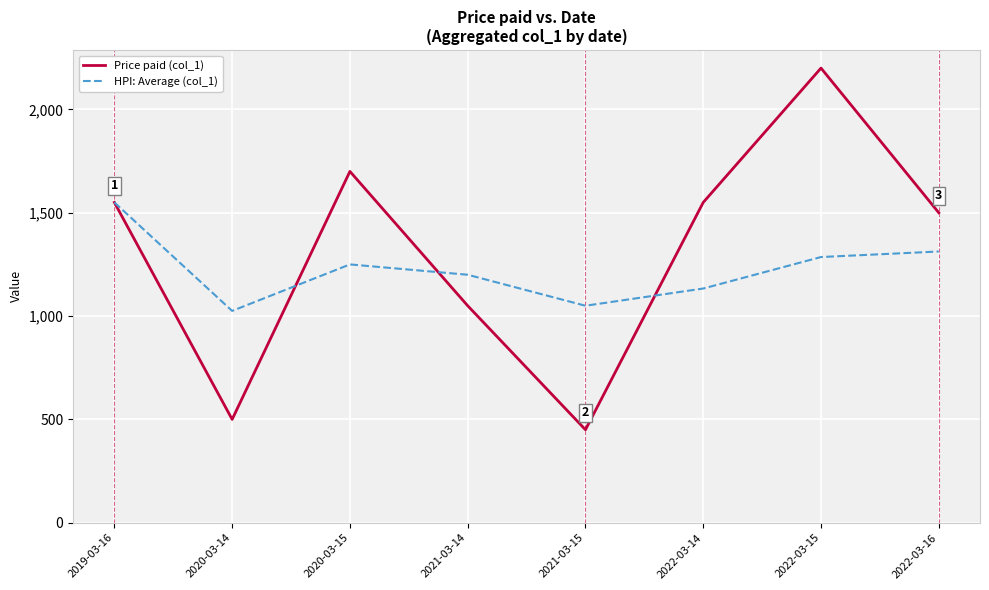

Reading left to right, list all the values displayed in this chart.

Price paid (col_1): 1550.0	500.0	1700.0	1050.0	450.0	1550.0	2200.0	1500.0
HPI: Average (col_1): 1550.0	1025.0	1250.0	1200.0	1050.0	1133.3	1285.7	1312.5